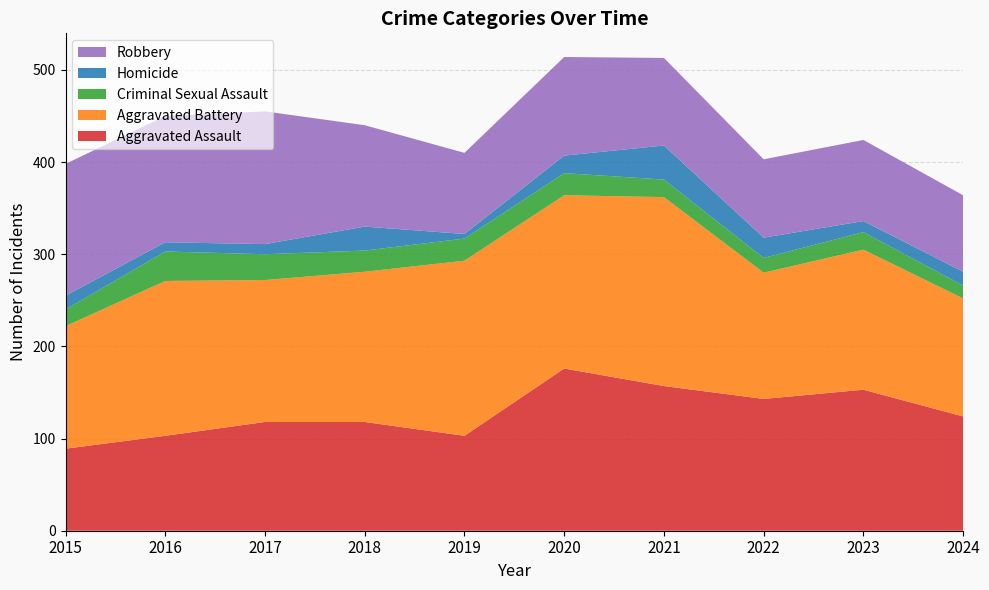

Reading left to right, transcribe all the data shown in this chart.

Aggravated Assault: 2015=89	2016=103	2017=118	2018=118	2019=103	2020=176	2021=157	2022=143	2023=153	2024=124
Aggravated Battery: 2015=133	2016=168	2017=154	2018=163	2019=190	2020=188	2021=205	2022=137	2023=152	2024=128
Criminal Sexual Assault: 2015=18	2016=32	2017=28	2018=23	2019=24	2020=24	2021=19	2022=16	2023=19	2024=14
Homicide: 2015=15	2016=10	2017=11	2018=26	2019=5	2020=19	2021=37	2022=22	2023=12	2024=15
Robbery: 2015=143	2016=137	2017=144	2018=110	2019=88	2020=107	2021=95	2022=85	2023=88	2024=83